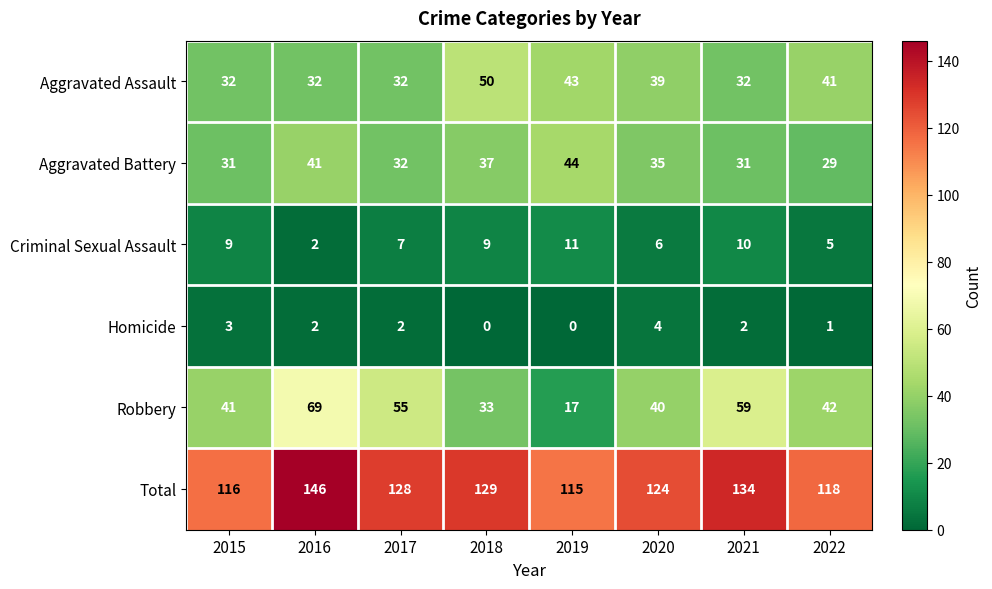

The value of Robbery at 2017 is 26. True or false?

False